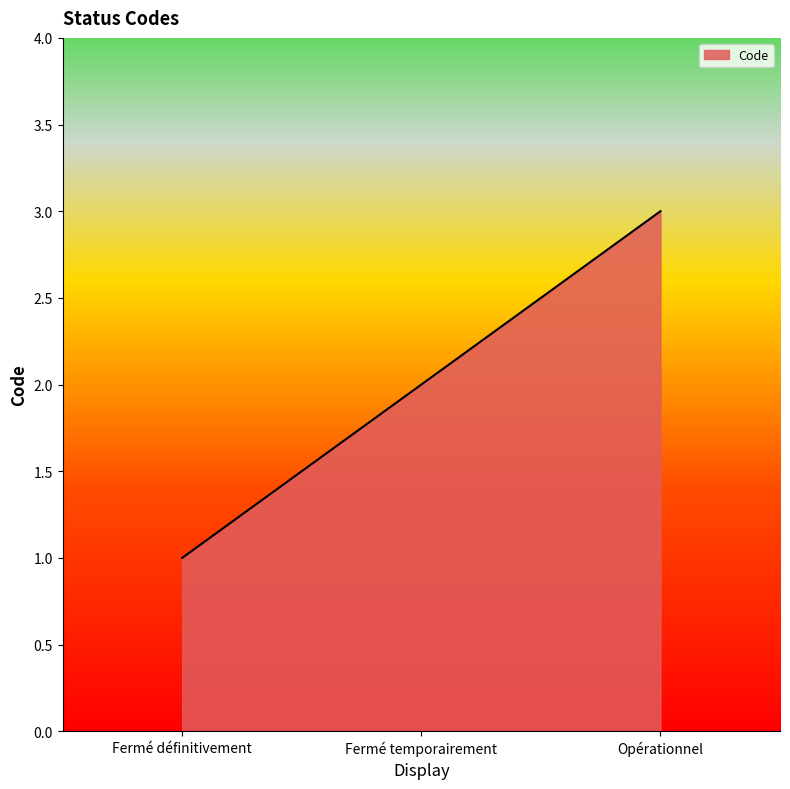

Rank the categories by value from highest to lowest.

Opérationnel, Fermé temporairement, Fermé définitivement